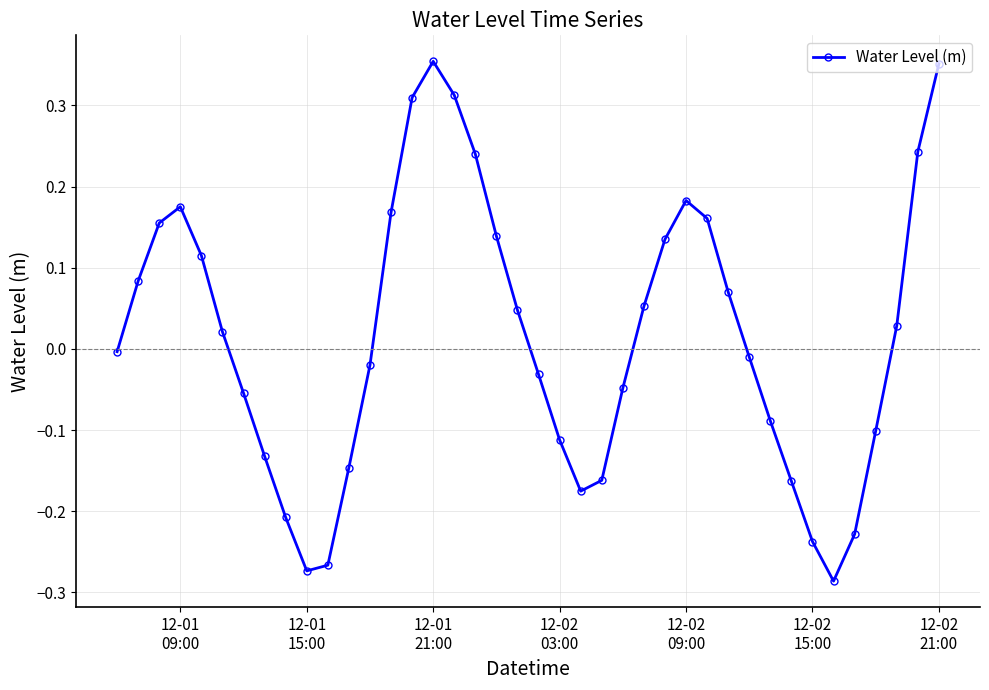

How many values exceed 0?

20